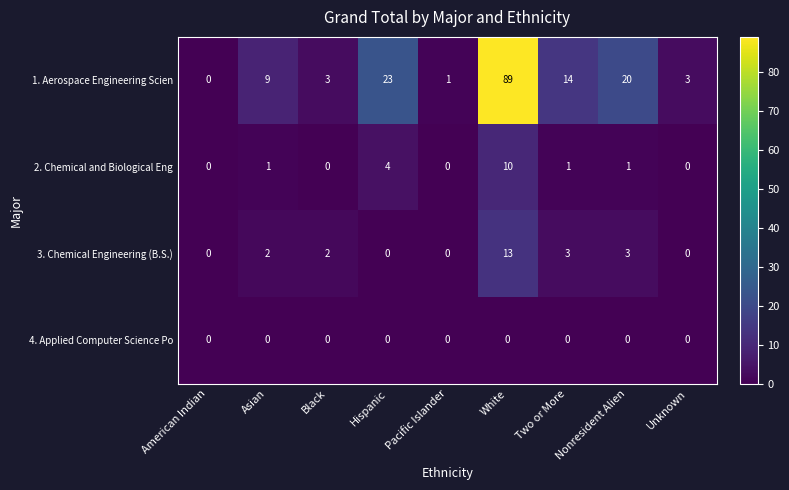

Which series has the largest range (max minus min)?

1. Aerospace Engineering Scien